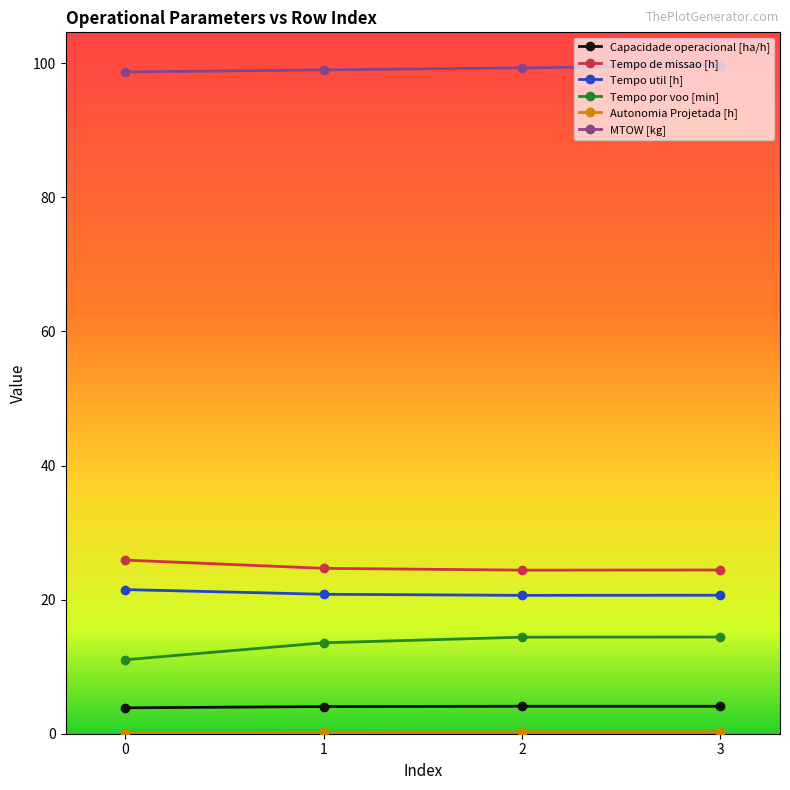

At how many categories does at least one series exceed 67?

4